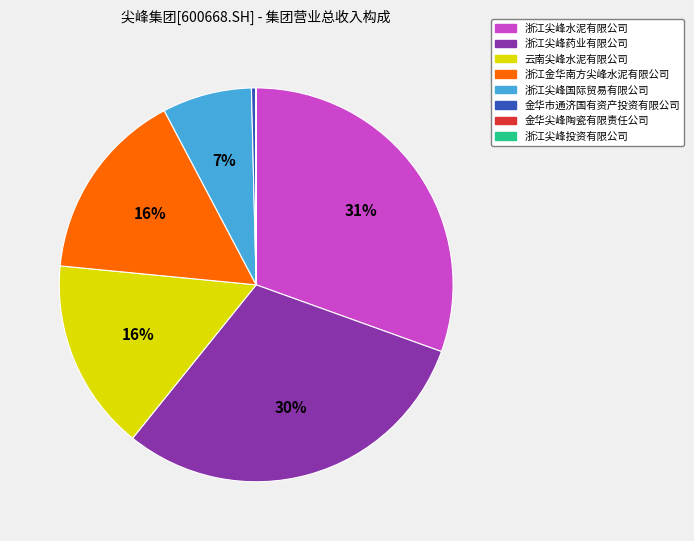

The 浙江尖峰药业有限公司 slice represents 41% of the pie. True or false?

False